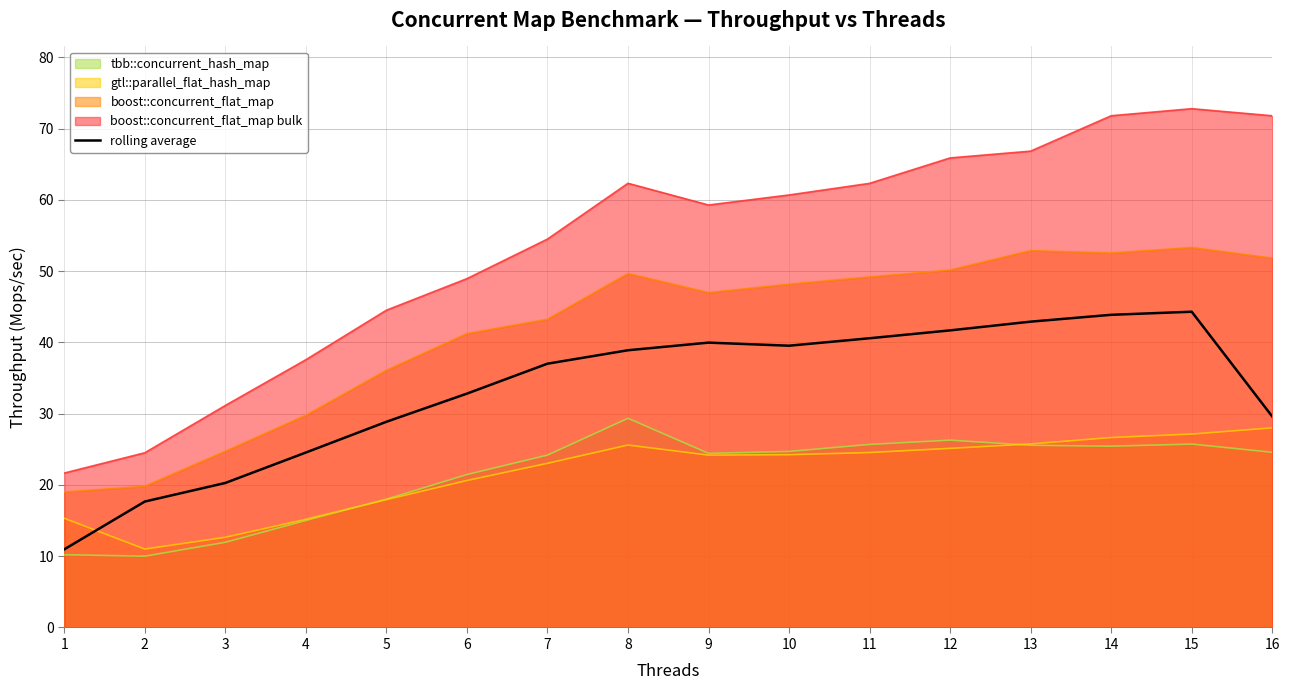

What is the approximate value at 13?

42.9